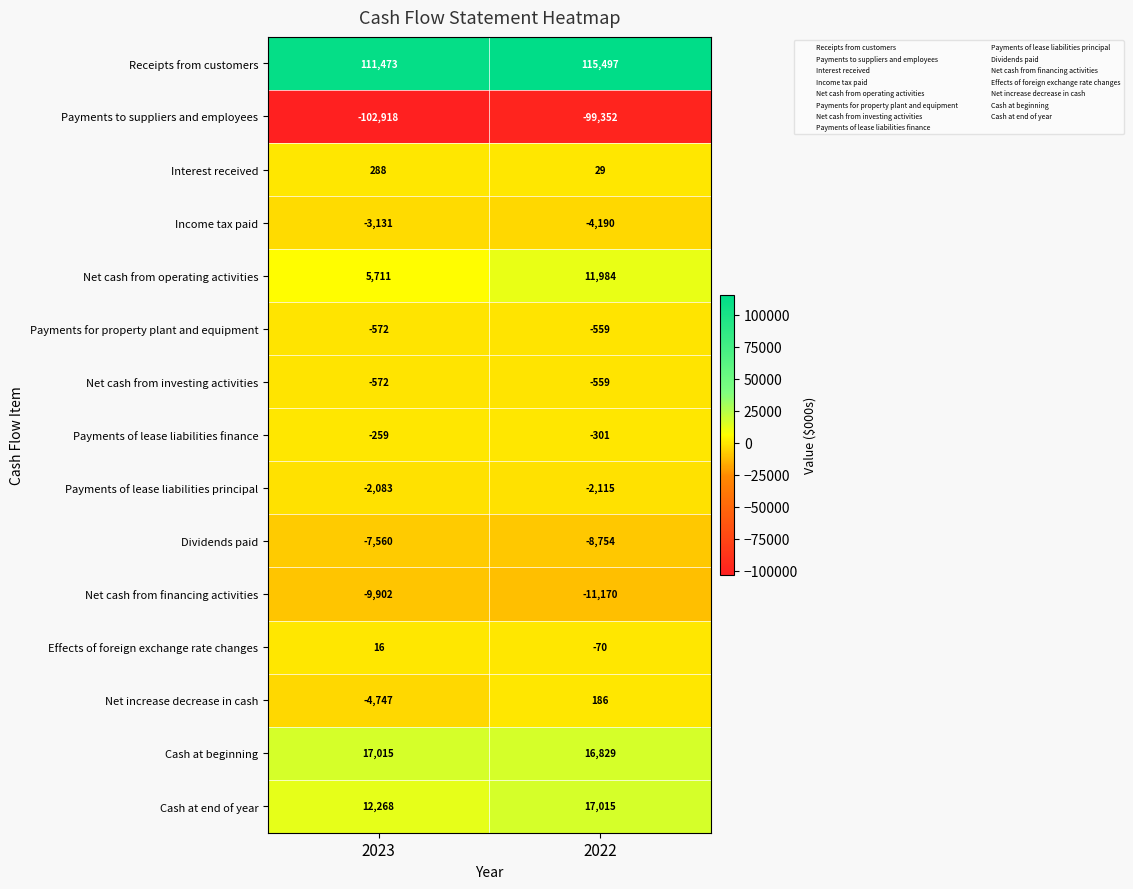

What is the average value of the Income tax paid series?

-3660